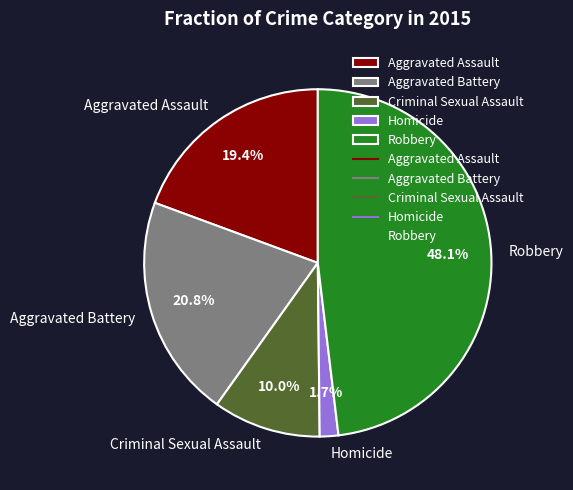

Which slice is the largest?

Robbery